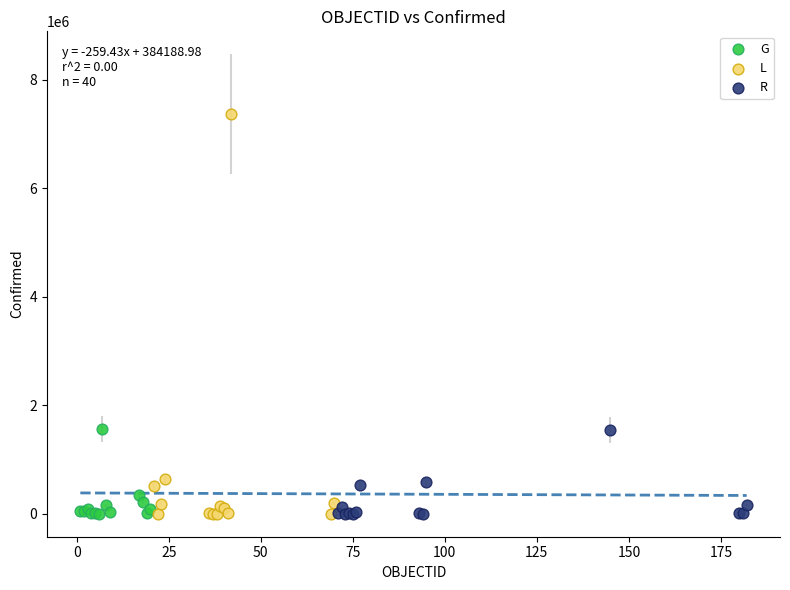

Which series has the widest spread of Y values?

L